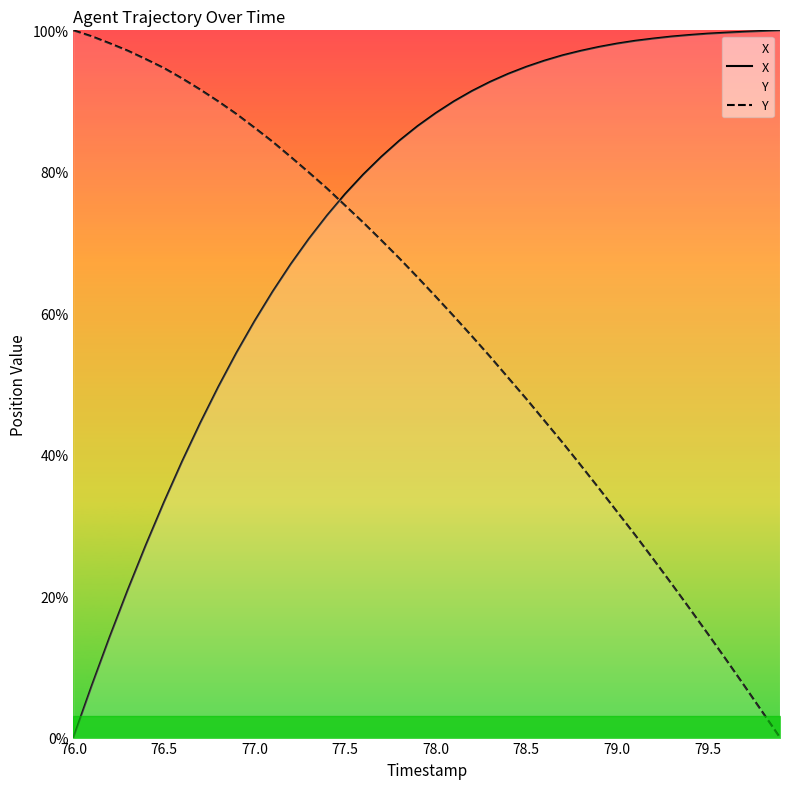

What are all the series names shown in the legend?

X, Y